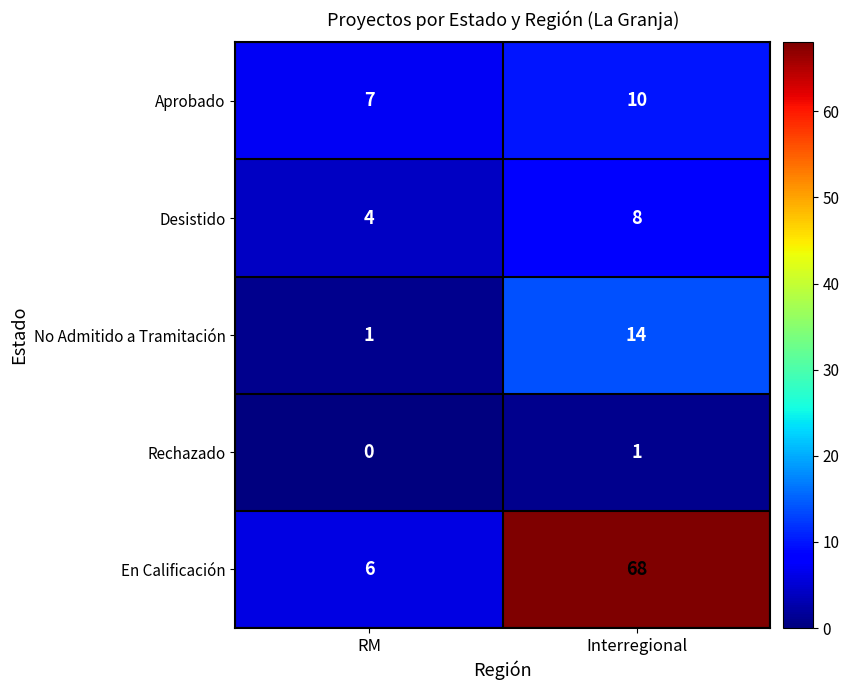

Reading left to right, transcribe all the data shown in this chart.

Aprobado: RM=7	Interregional=10
Desistido: RM=4	Interregional=8
No Admitido a Tramitación: RM=1	Interregional=14
Rechazado: RM=0	Interregional=1
En Calificación: RM=6	Interregional=68